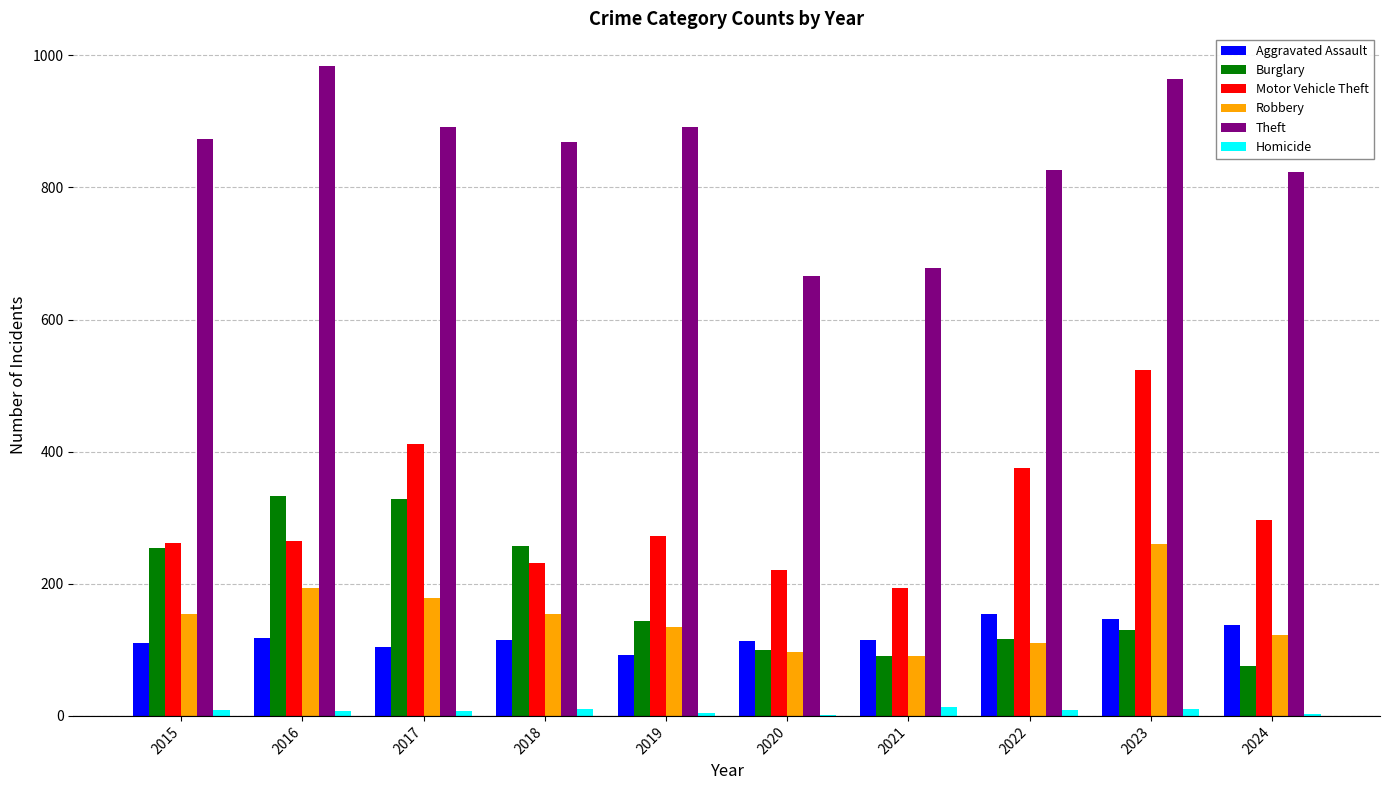

What is the greatest value displayed?

984